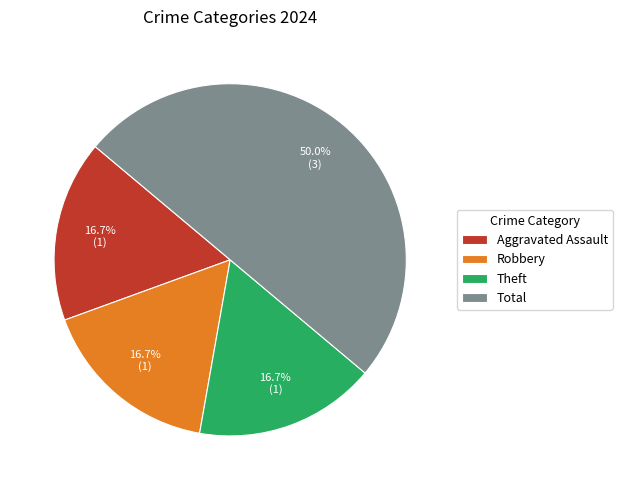

To the nearest percent, what percentage of the pie is Total?

50%